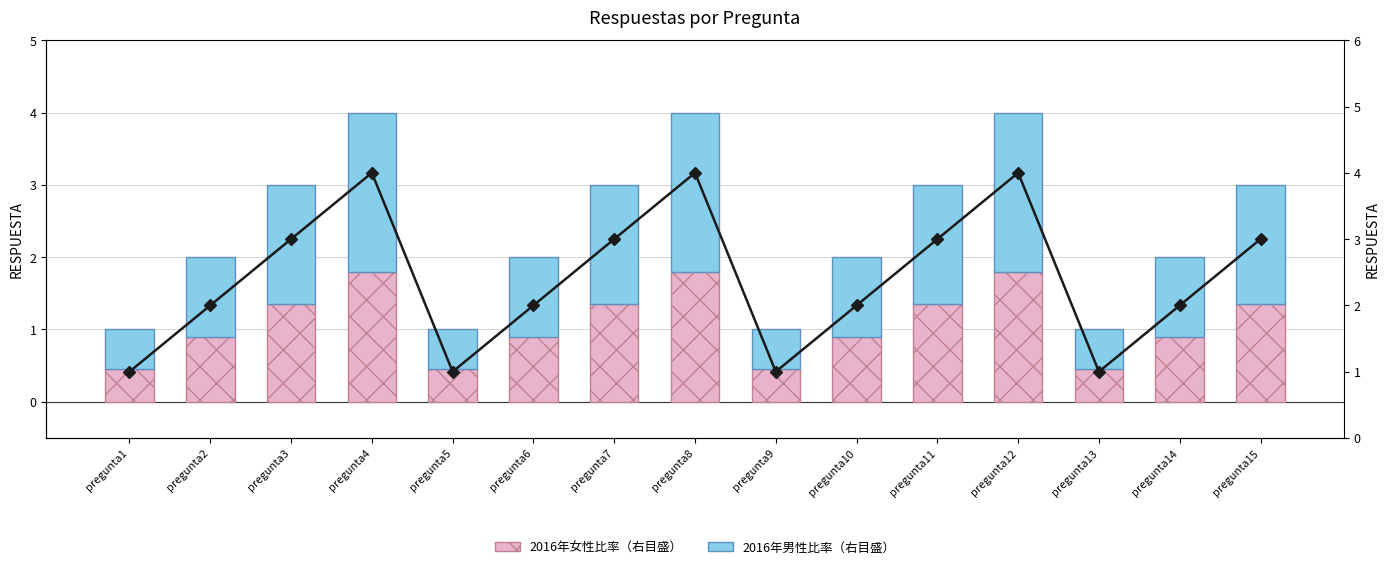

At which label is RESPUESTA (total) closest to 2?

pregunta2